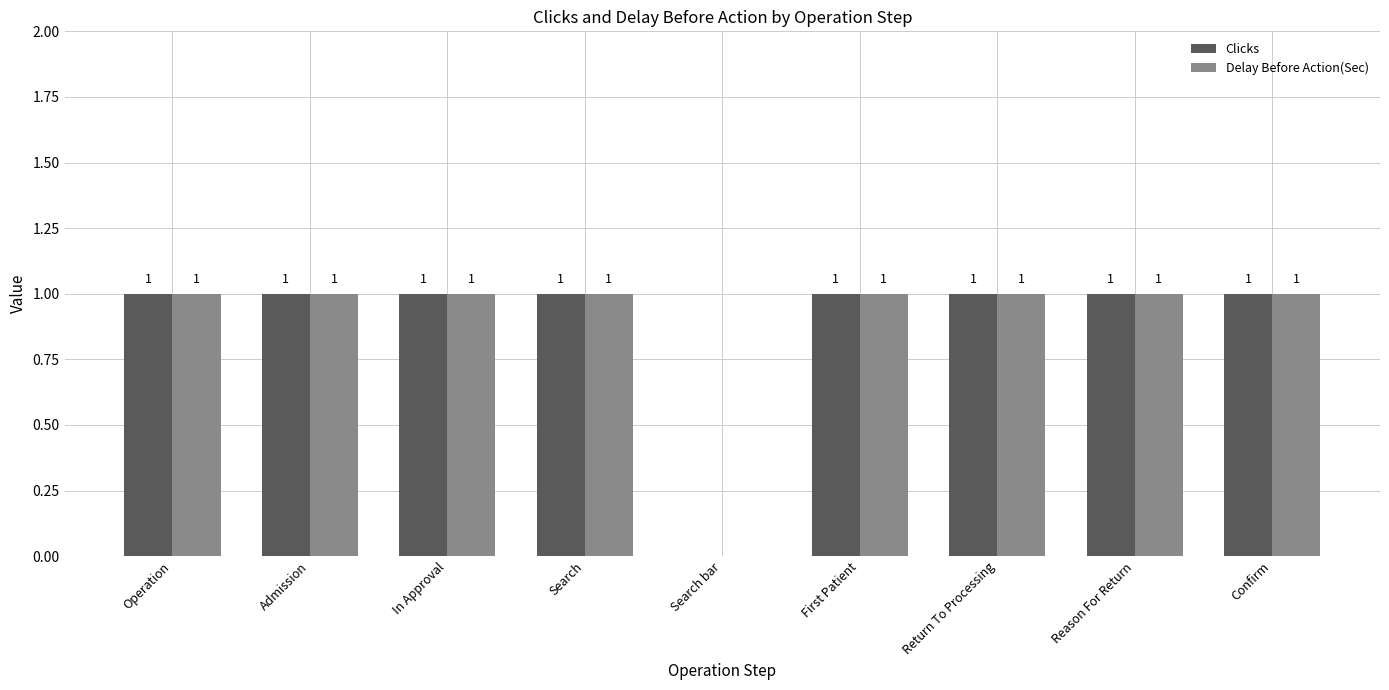

What are all the series names shown in the legend?

Clicks, Delay Before Action(Sec)